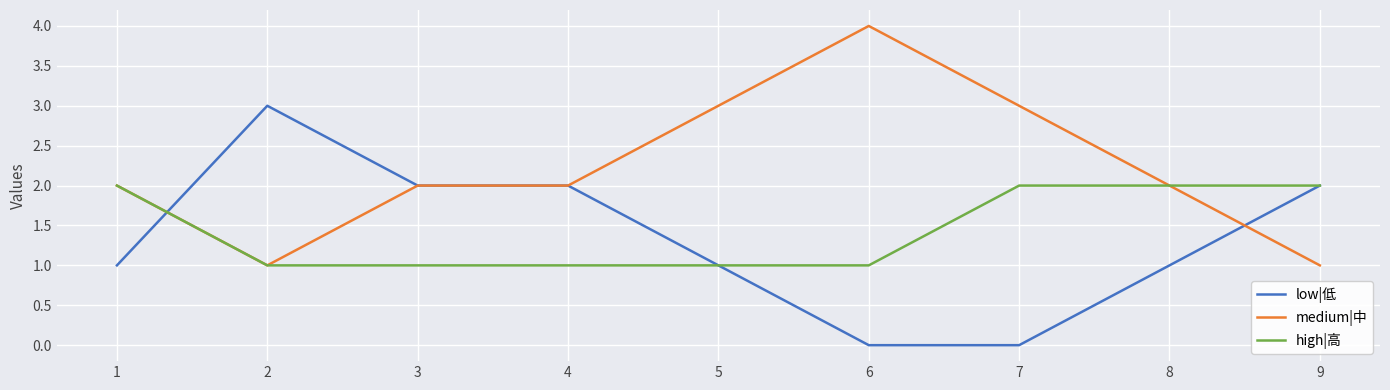

What is the difference between the maximum and minimum values in the low|低 series?

3